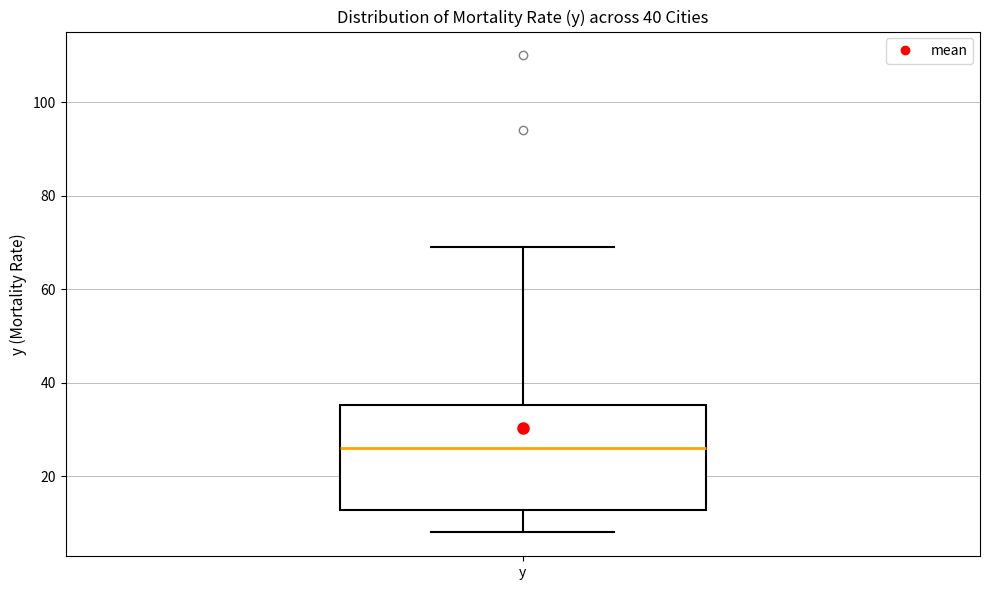

Read this box plot against the y-axis: the position of the median line, the range covered by the box, and the ends of both whiskers. The values are not printed on the chart, so give them approximately, as read against the axis.

median 26, box 12 to 36, whiskers 8 to 70